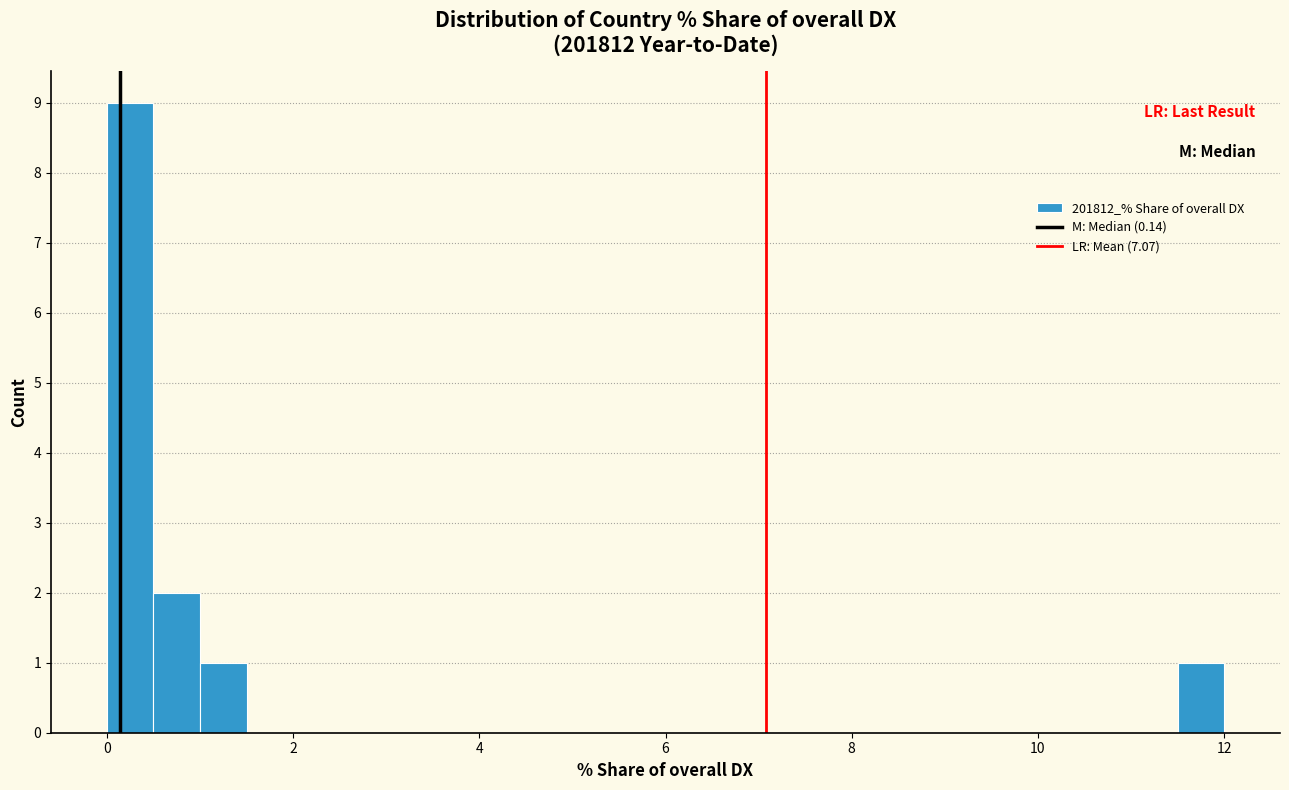

Read against the x-axis, roughly where is the centre of the tallest bar?

0.2